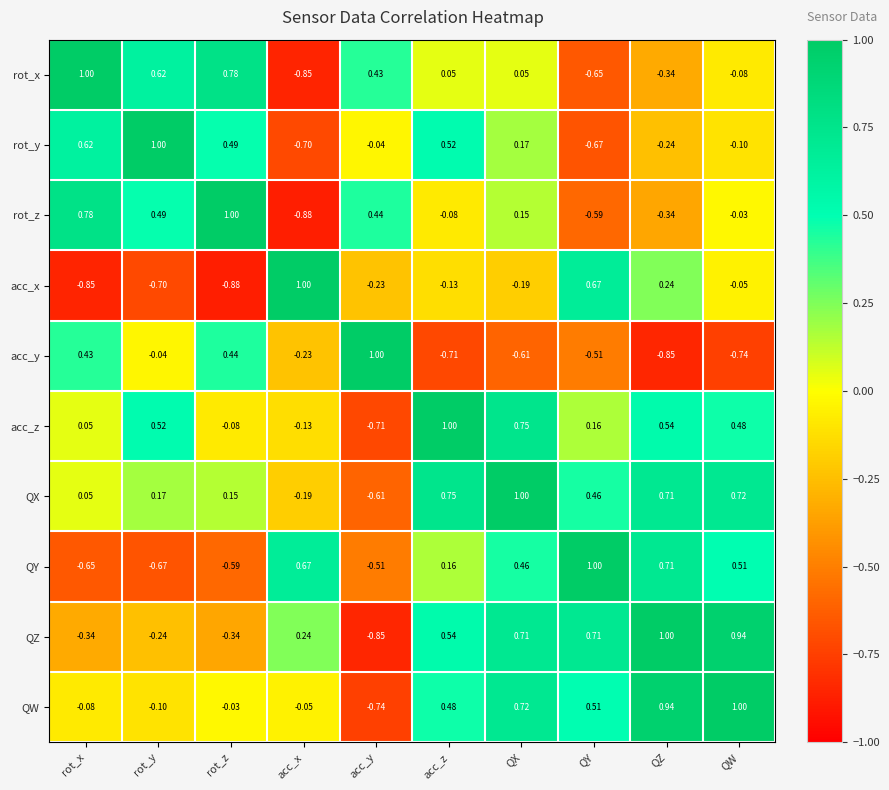

At which label does QZ reach its minimum?

acc_y